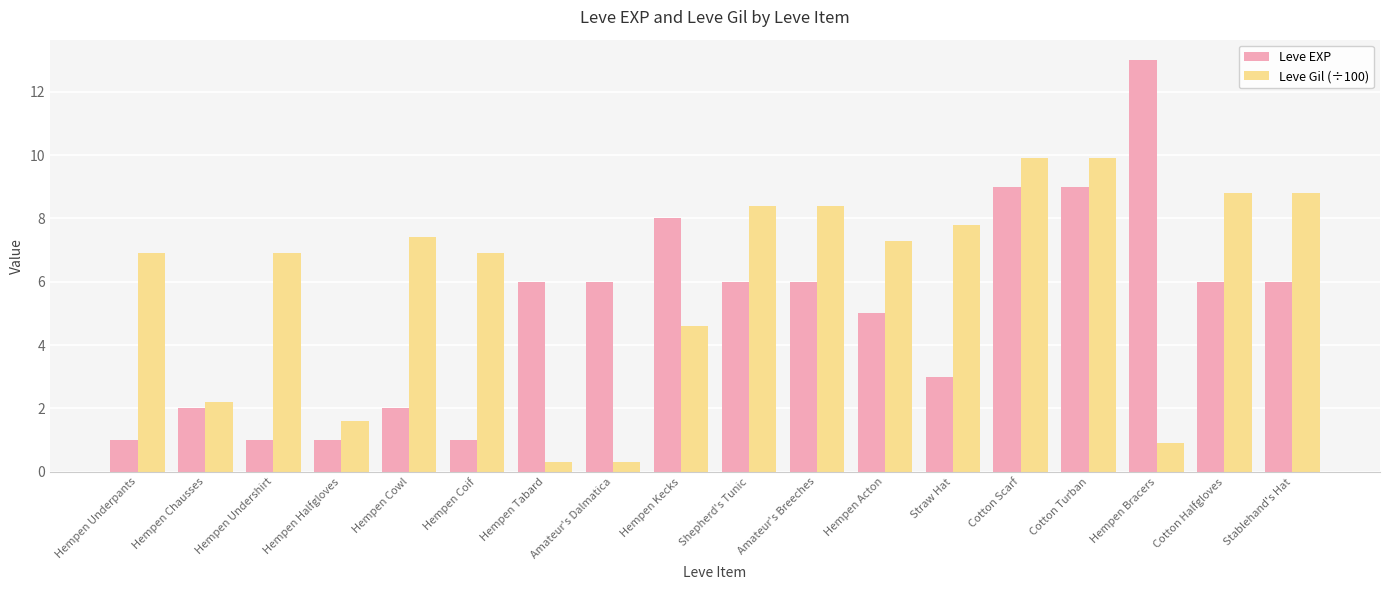

What value does the Leve EXP series have at Shepherd's Tunic?

6.0